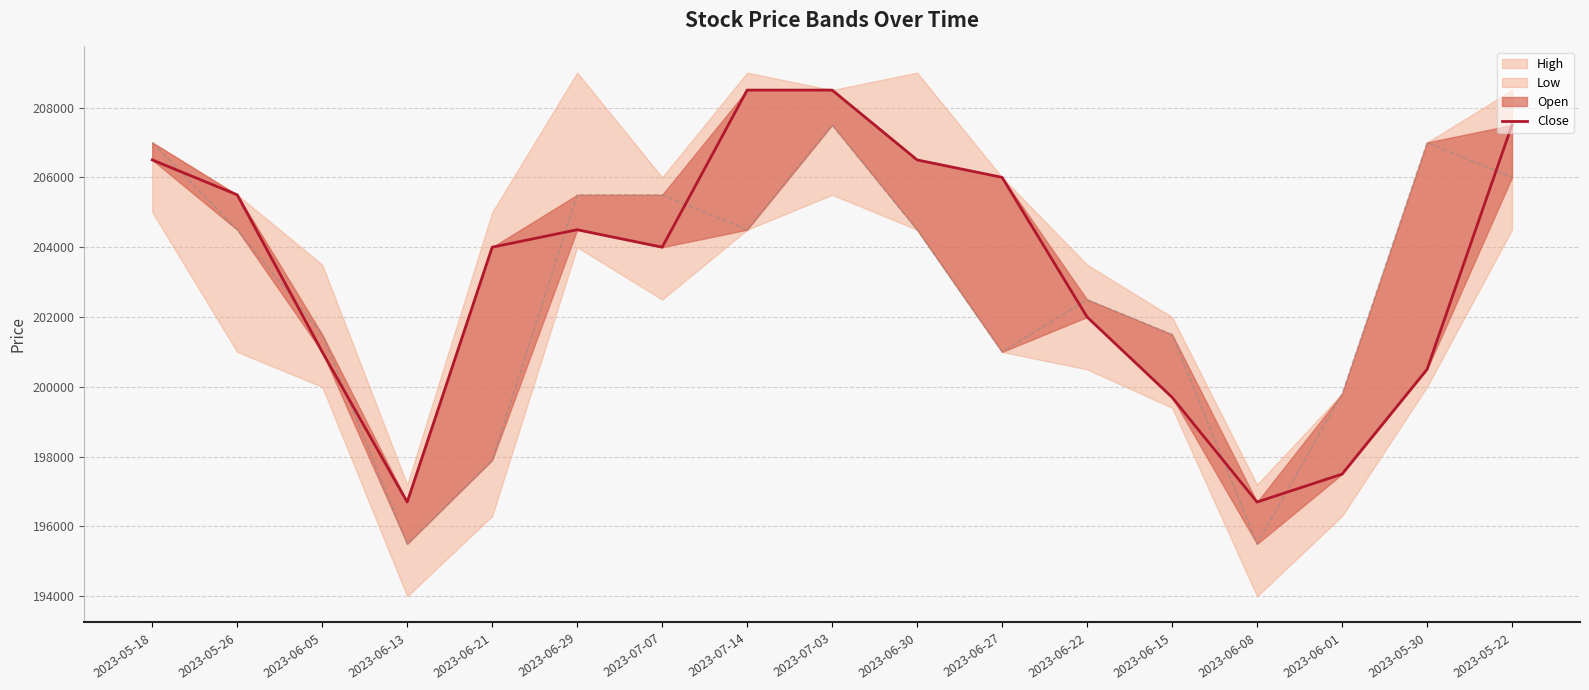

Which has a higher value, 2023-05-30 or 2023-07-07?

2023-07-07